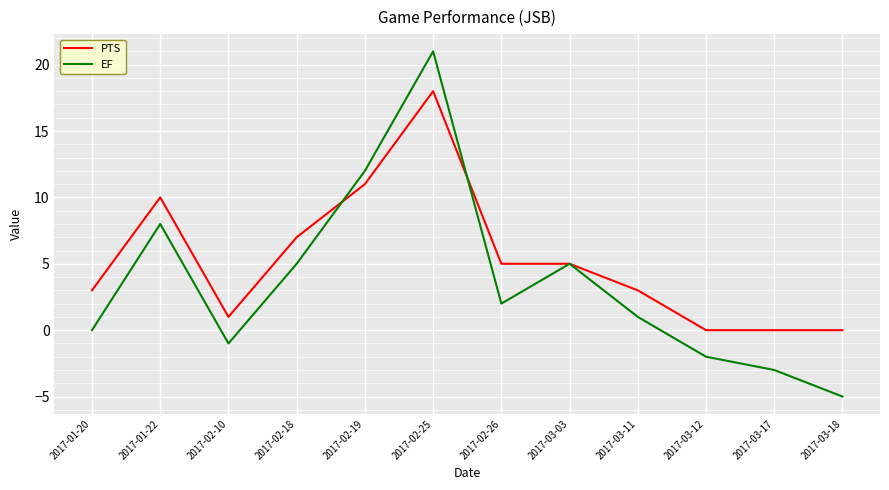

True or false: PTS has a value of 14 at 2017-02-19.

False